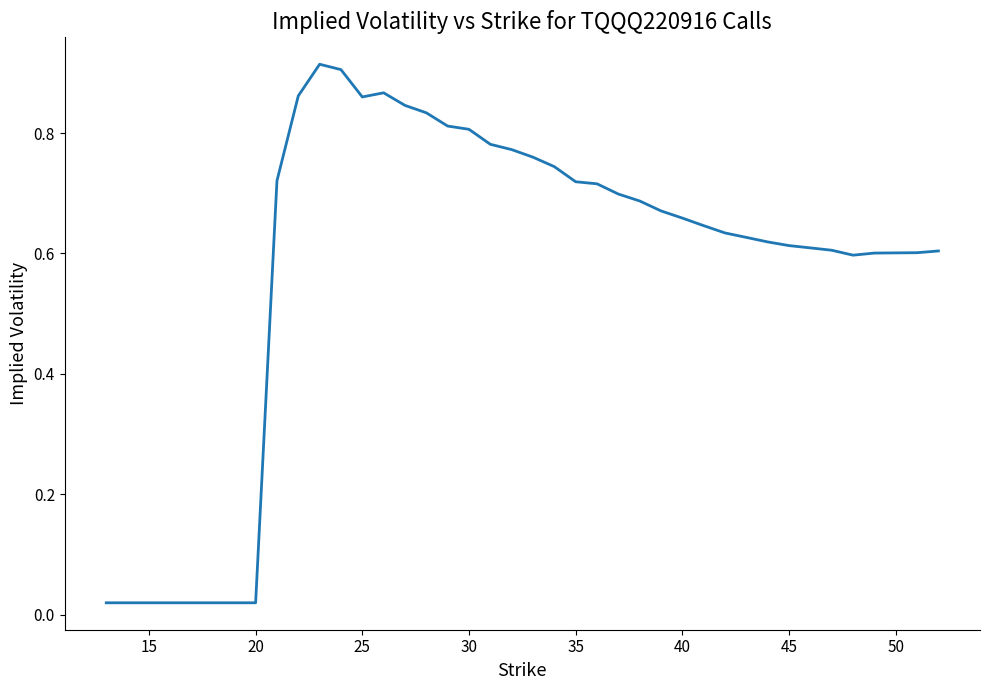

Reading left to right, what are all the values shown in this chart?

0.0	0.0	0.0	0.0	0.0	0.0	0.0	0.0	0.7	0.9	0.9	0.9	0.9	0.9	0.8	0.8	0.8	0.8	0.8	0.8	0.8	0.7	0.7	0.7	0.7	0.7	0.7	0.7	0.6	0.6	0.6	0.6	0.6	0.6	0.6	0.6	0.6	0.6	0.6	0.6